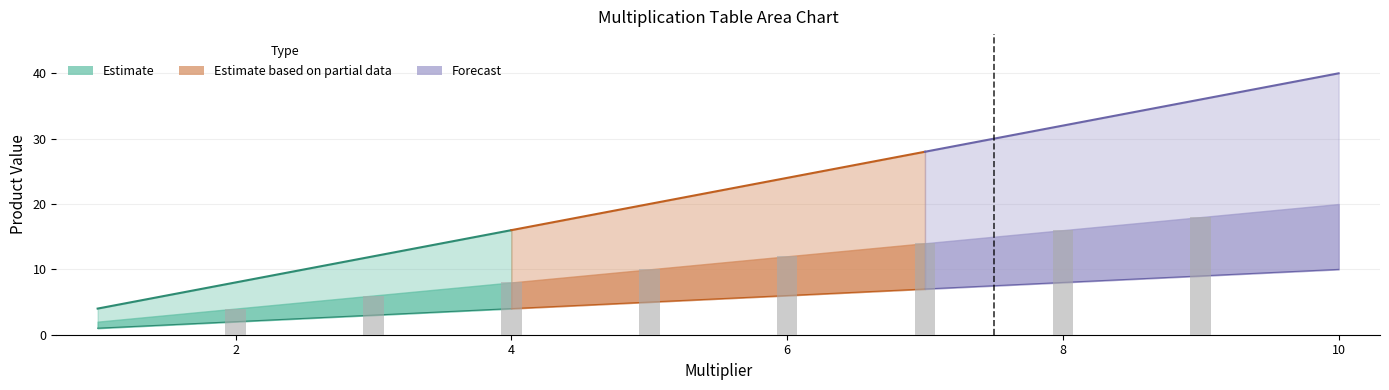

Reading right to left, extract all data points from this chart.

1: 10.0=10	9.0=9	8.0=8	7.0=7	6.0=6	5.0=5	4.0=4	3.0=3	2.0=2	1.0=1
2: 10.0=20	9.0=18	8.0=16	7.0=14	6.0=12	5.0=10	4.0=8	3.0=6	2.0=4	1.0=2
3: 10.0=30	9.0=27	8.0=24	7.0=21	6.0=18	5.0=15	4.0=12	3.0=9	2.0=6	1.0=3
4: 10.0=40	9.0=36	8.0=32	7.0=28	6.0=24	5.0=20	4.0=16	3.0=12	2.0=8	1.0=4